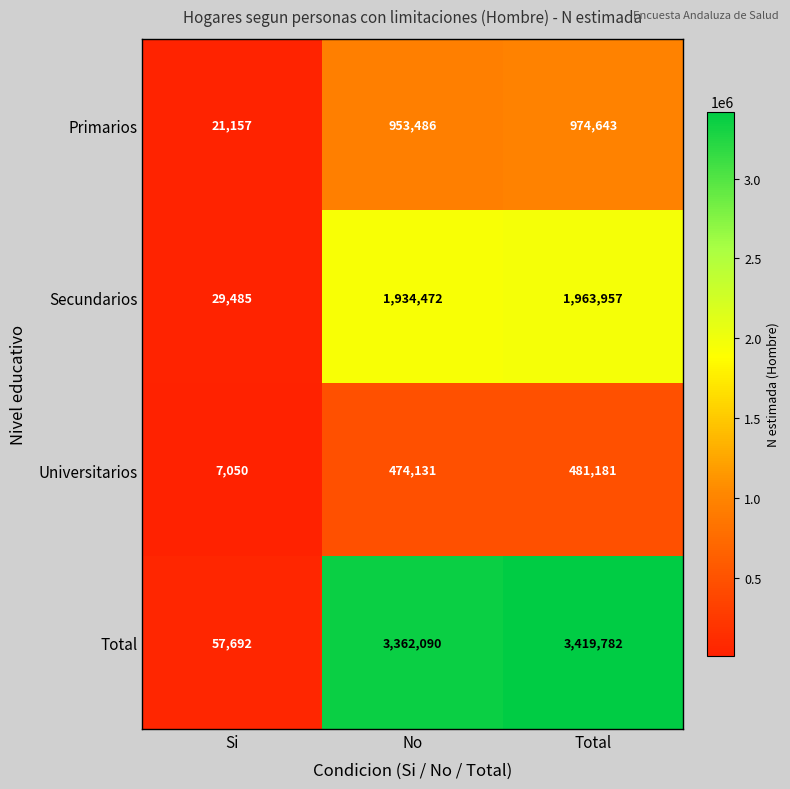

Which series has the widest spread of values?

Total